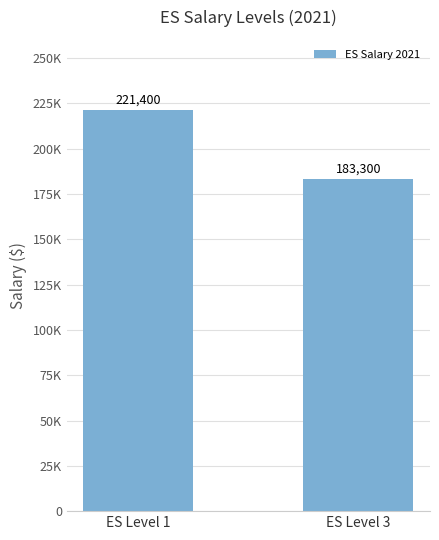

List the labels in order of value, largest first.

ES Level 1, ES Level 3